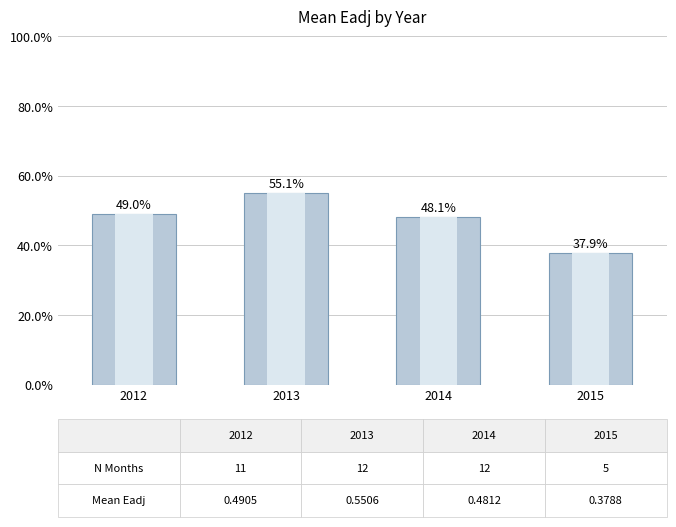

What is the maximum value shown in the chart?

0.6